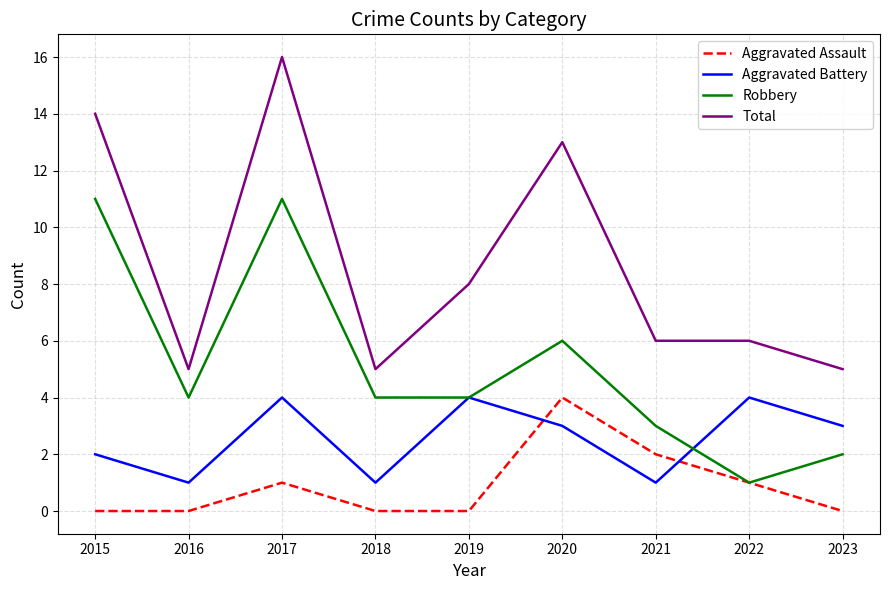

Where does the Total series first go above 6?

2015